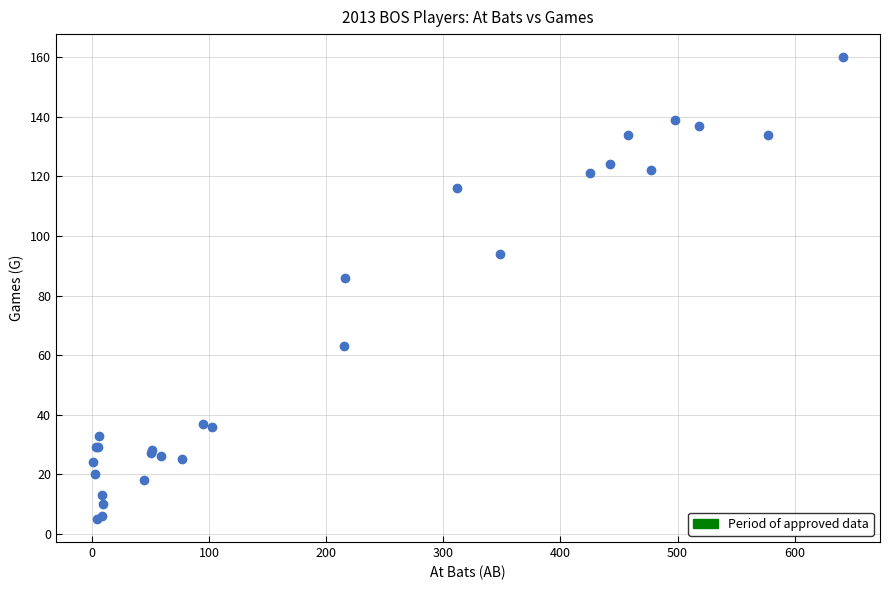

What Y value in the scatter plot is closest to 82?

86